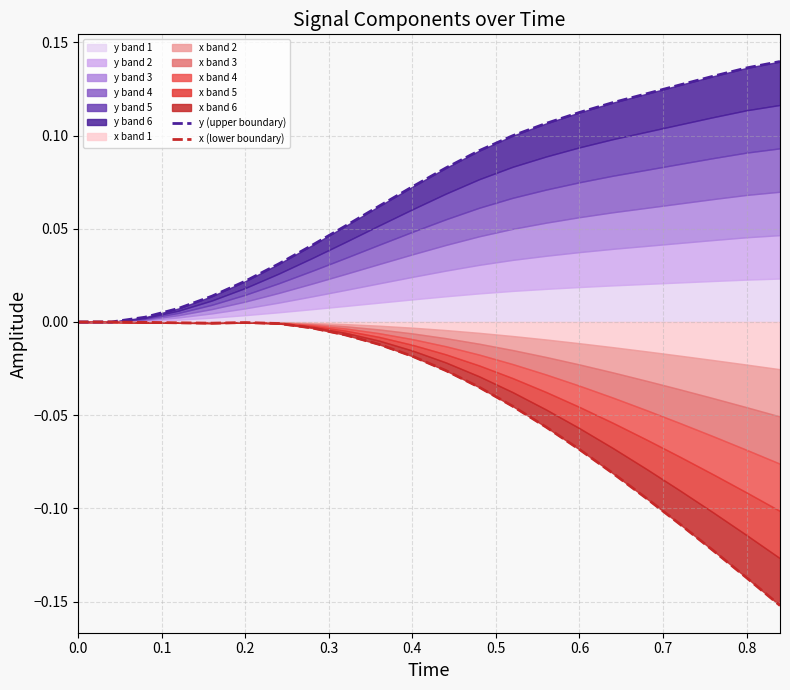

List the series in order of their overall mean, lowest first.

x (lower boundary), y (upper boundary)